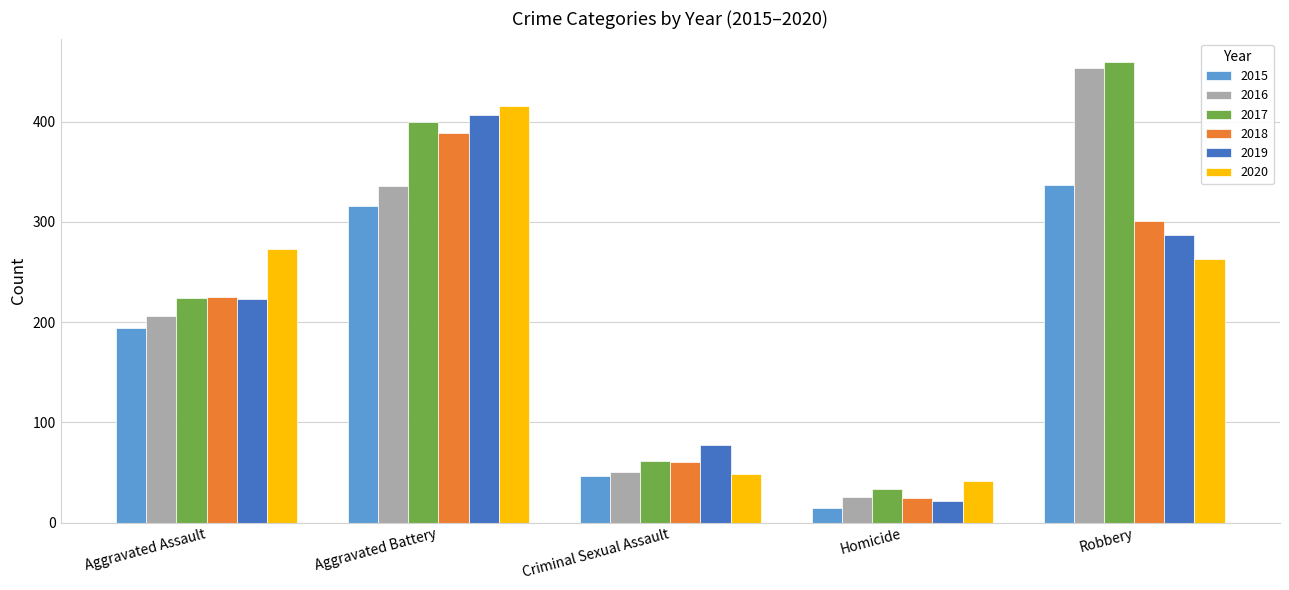

Which series has the largest total across all categories?

2017